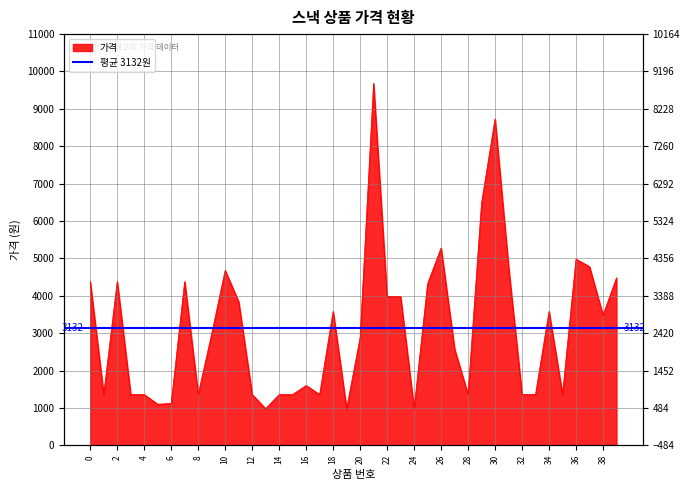

Is it true that the value at 7 is 4380?

True